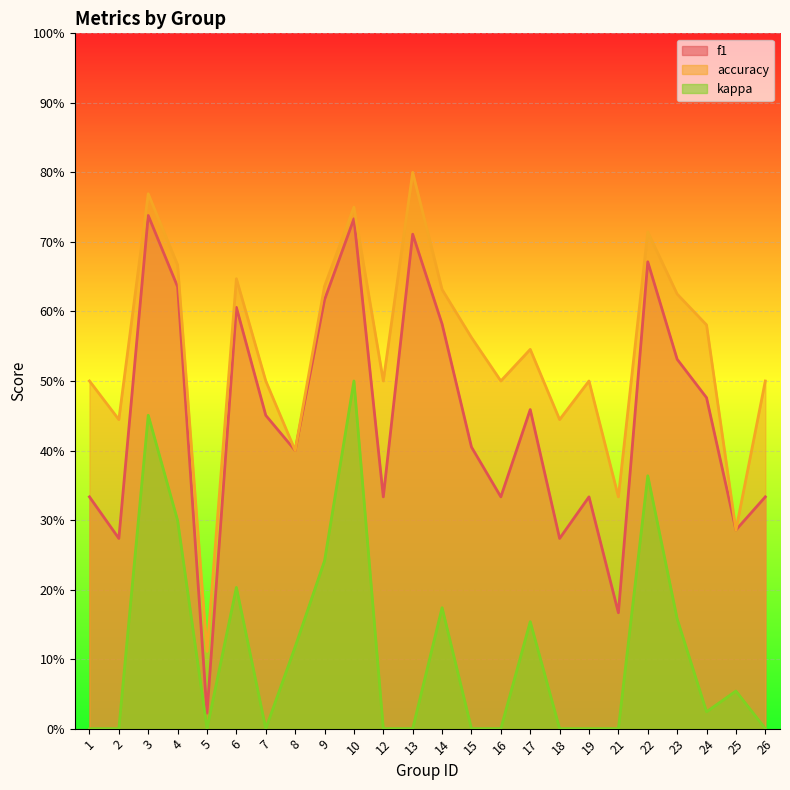

What is the value of the accuracy point at the 22nd from the left?

0.6